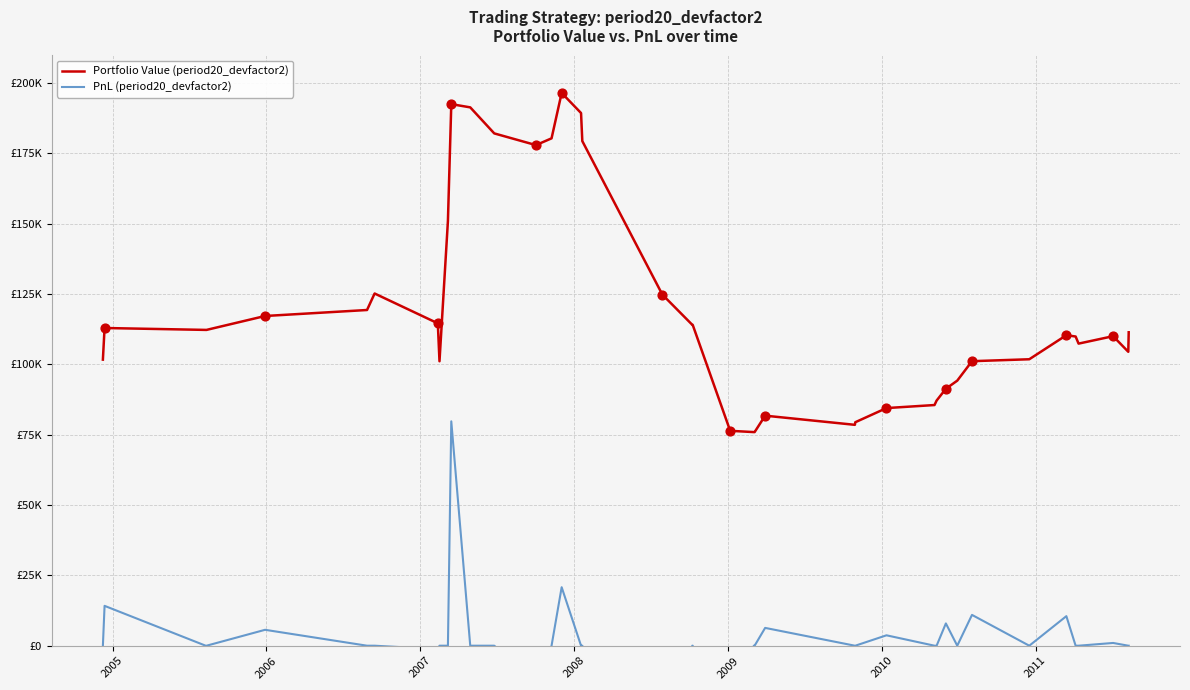

Which series has the largest total across all categories?

Portfolio Value (period20_devfactor2)